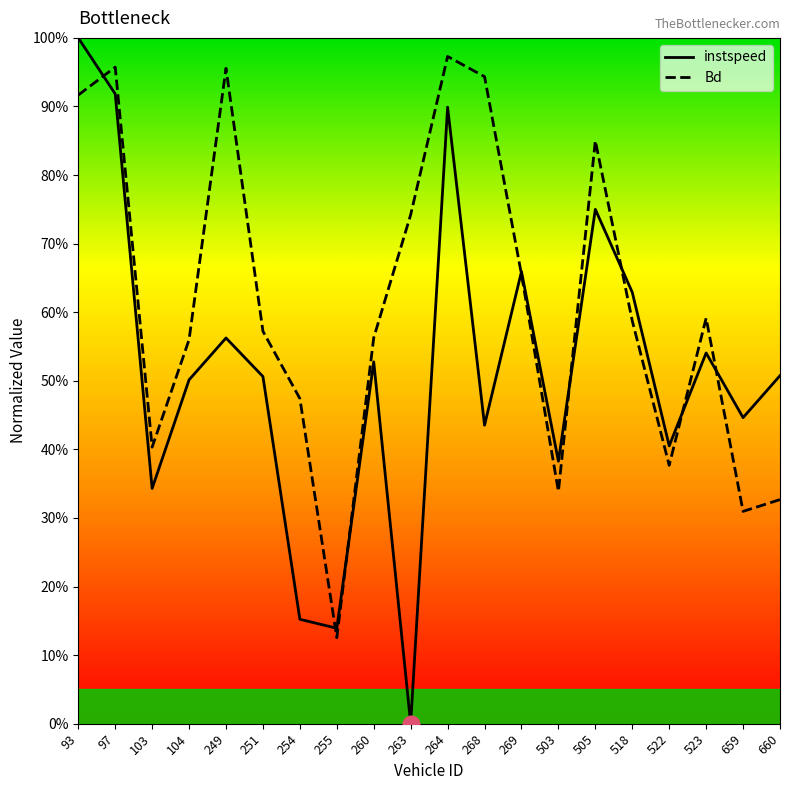

Rank the series by their average value, from highest to lowest.

Bd, instspeed